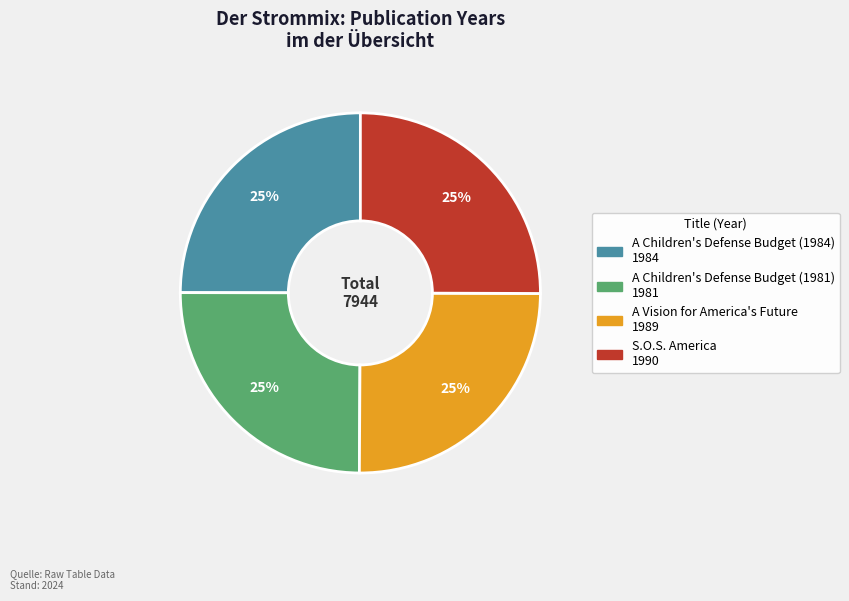

To the nearest percent, what is the combined percentage of A Children's Defense Budget (1981) and A Children's Defense Budget (1984)?

50%